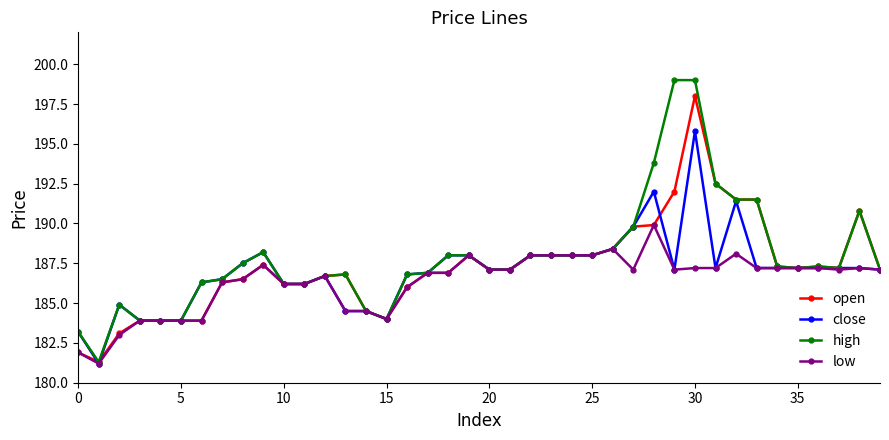

How many data points in open are above 187?

22